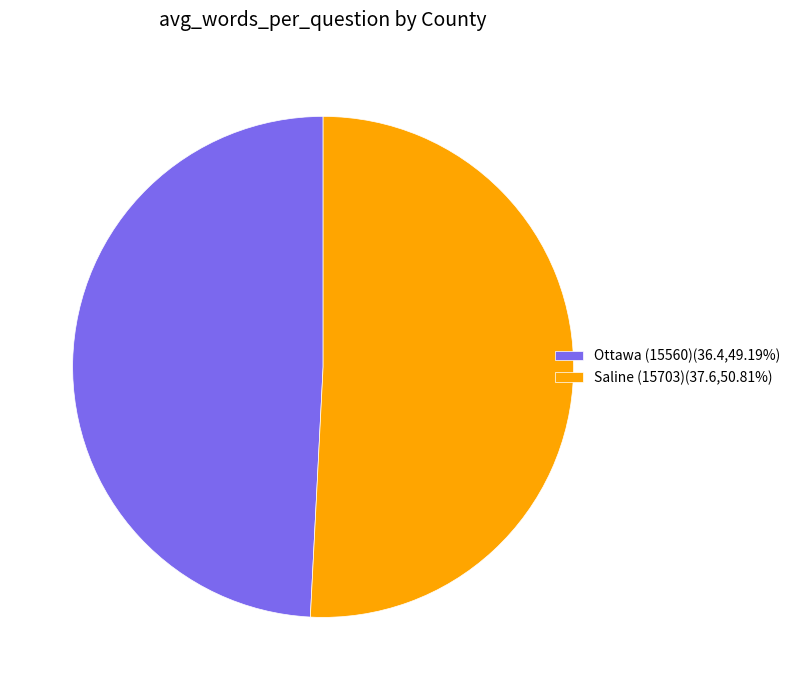

Does Ottawa (15560)(36.4,49.19%) account for over 50% of the chart?

No